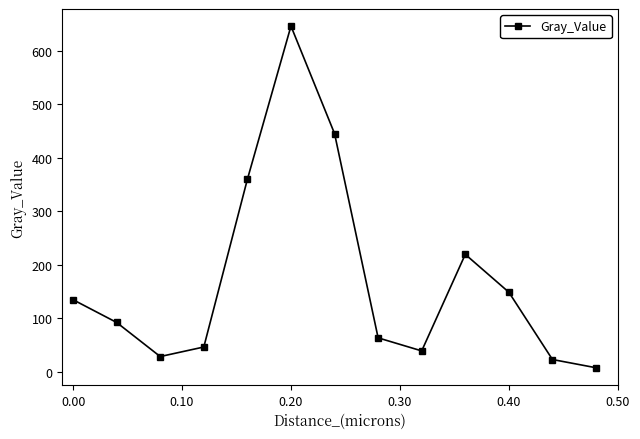

What is the greatest value displayed?

646.8